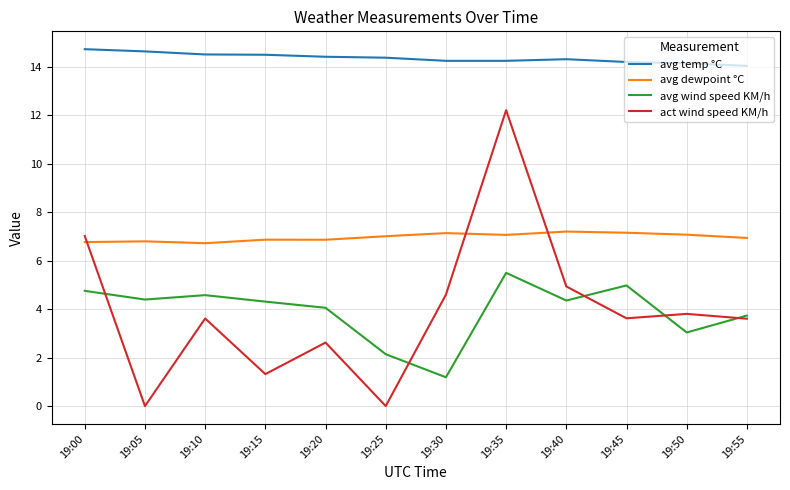

Is this an area chart (filled region under the line)?

No